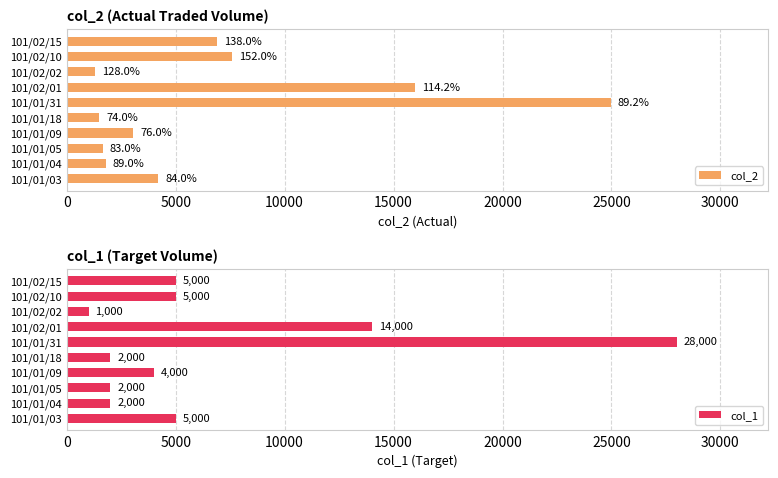

Does the chart contain any negative values?

No